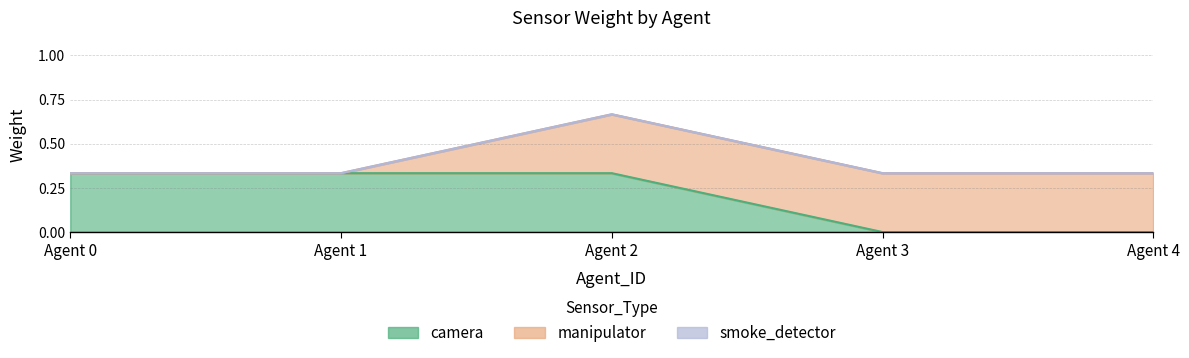

Count the manipulator values in the range 0 to 1.

5